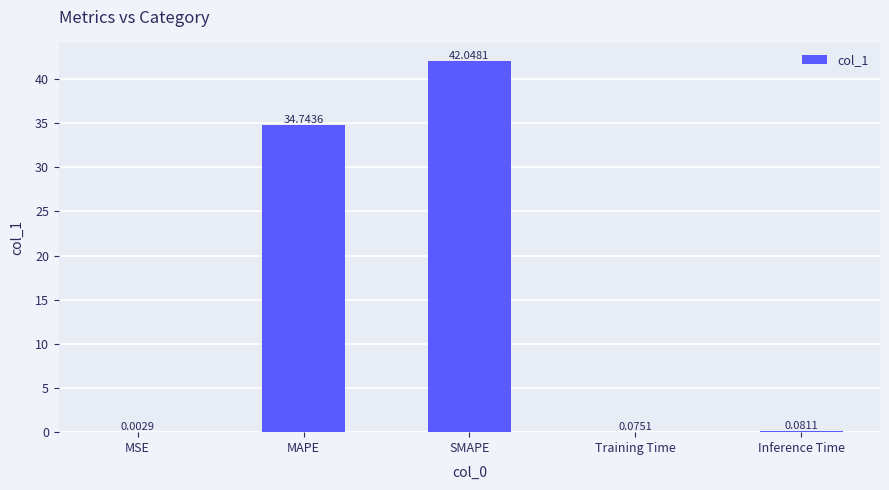

Which has a higher value, SMAPE or MSE?

SMAPE